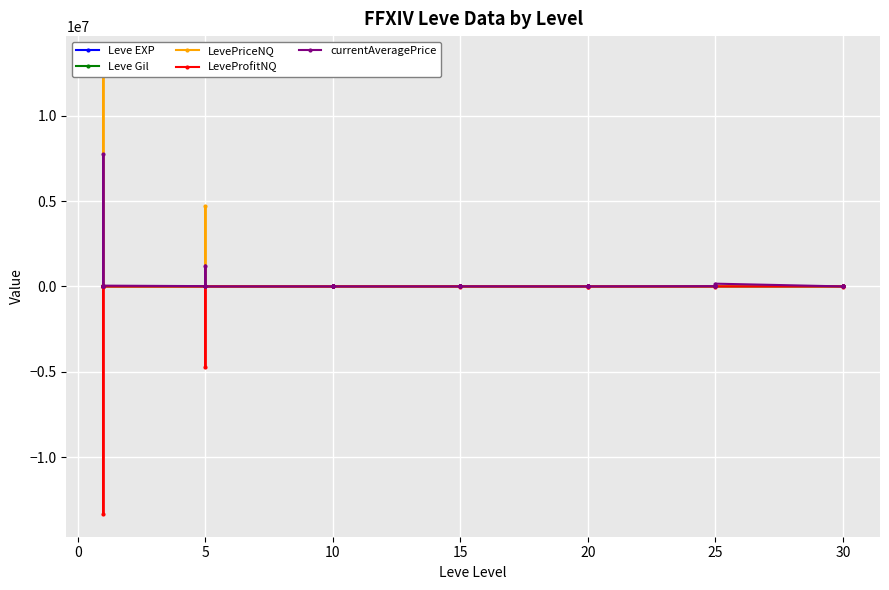

How many lines are shown in the chart?

5